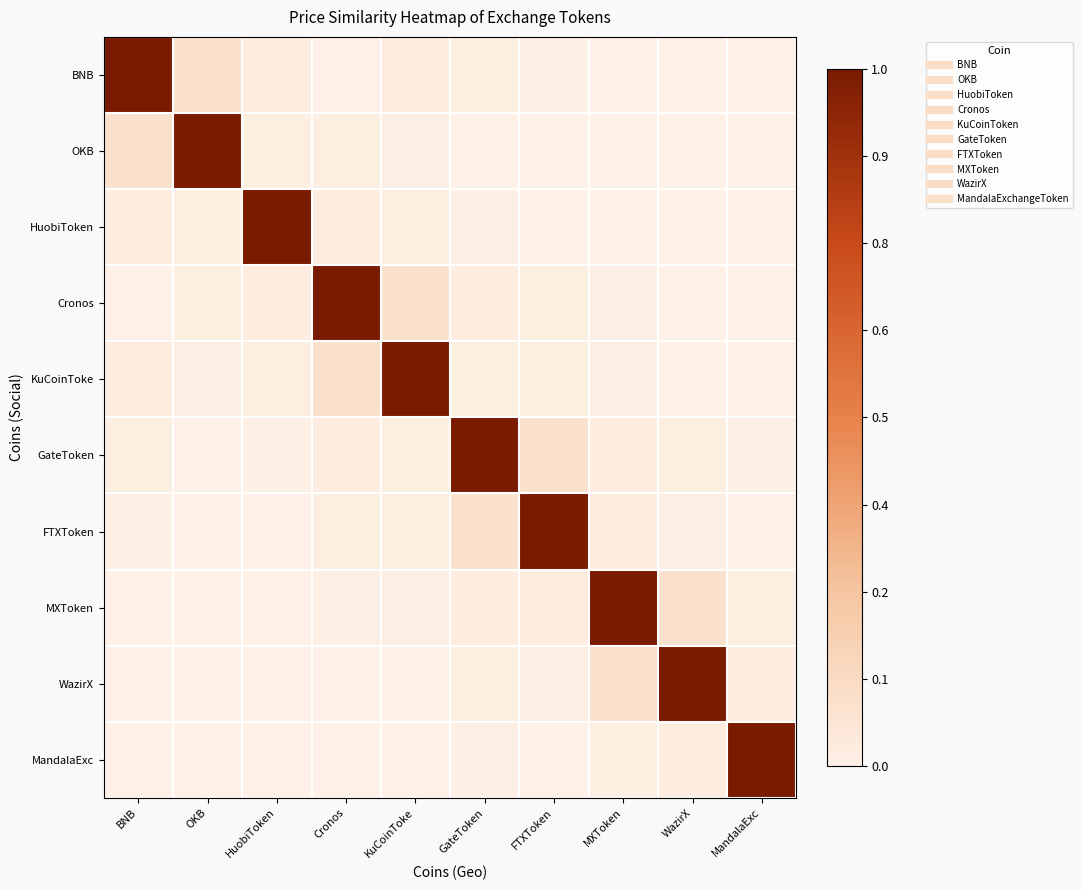

Reading left to right, transcribe all the data shown in this chart.

BNB: BNB=1.0	OKB=0.1	HuobiToken=0.0	Cronos=0.0	KuCoinToke=0.0	GateToken=0.0	FTXToken=0.0	MXToken=0.0	WazirX=0.0	MandalaExc=0.0
OKB: BNB=0.1	OKB=1.0	HuobiToken=0.0	Cronos=0.0	KuCoinToke=0.0	GateToken=0.0	FTXToken=0.0	MXToken=0.0	WazirX=0.0	MandalaExc=0.0
HuobiToken: BNB=0.0	OKB=0.0	HuobiToken=1.0	Cronos=0.0	KuCoinToke=0.0	GateToken=0.0	FTXToken=0.0	MXToken=0.0	WazirX=0.0	MandalaExc=0.0
Cronos: BNB=0.0	OKB=0.0	HuobiToken=0.0	Cronos=1.0	KuCoinToke=0.1	GateToken=0.0	FTXToken=0.0	MXToken=0.0	WazirX=0.0	MandalaExc=0.0
KuCoinToke: BNB=0.0	OKB=0.0	HuobiToken=0.0	Cronos=0.1	KuCoinToke=1.0	GateToken=0.0	FTXToken=0.0	MXToken=0.0	WazirX=0.0	MandalaExc=0.0
GateToken: BNB=0.0	OKB=0.0	HuobiToken=0.0	Cronos=0.0	KuCoinToke=0.0	GateToken=1.0	FTXToken=0.1	MXToken=0.0	WazirX=0.0	MandalaExc=0.0
FTXToken: BNB=0.0	OKB=0.0	HuobiToken=0.0	Cronos=0.0	KuCoinToke=0.0	GateToken=0.1	FTXToken=1.0	MXToken=0.0	WazirX=0.0	MandalaExc=0.0
MXToken: BNB=0.0	OKB=0.0	HuobiToken=0.0	Cronos=0.0	KuCoinToke=0.0	GateToken=0.0	FTXToken=0.0	MXToken=1.0	WazirX=0.1	MandalaExc=0.0
WazirX: BNB=0.0	OKB=0.0	HuobiToken=0.0	Cronos=0.0	KuCoinToke=0.0	GateToken=0.0	FTXToken=0.0	MXToken=0.1	WazirX=1.0	MandalaExc=0.0
MandalaExc: BNB=0.0	OKB=0.0	HuobiToken=0.0	Cronos=0.0	KuCoinToke=0.0	GateToken=0.0	FTXToken=0.0	MXToken=0.0	WazirX=0.0	MandalaExc=1.0